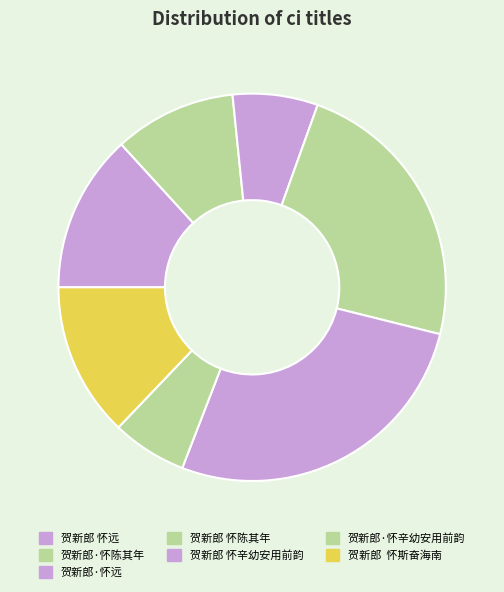

How many slices are in this pie chart?

7